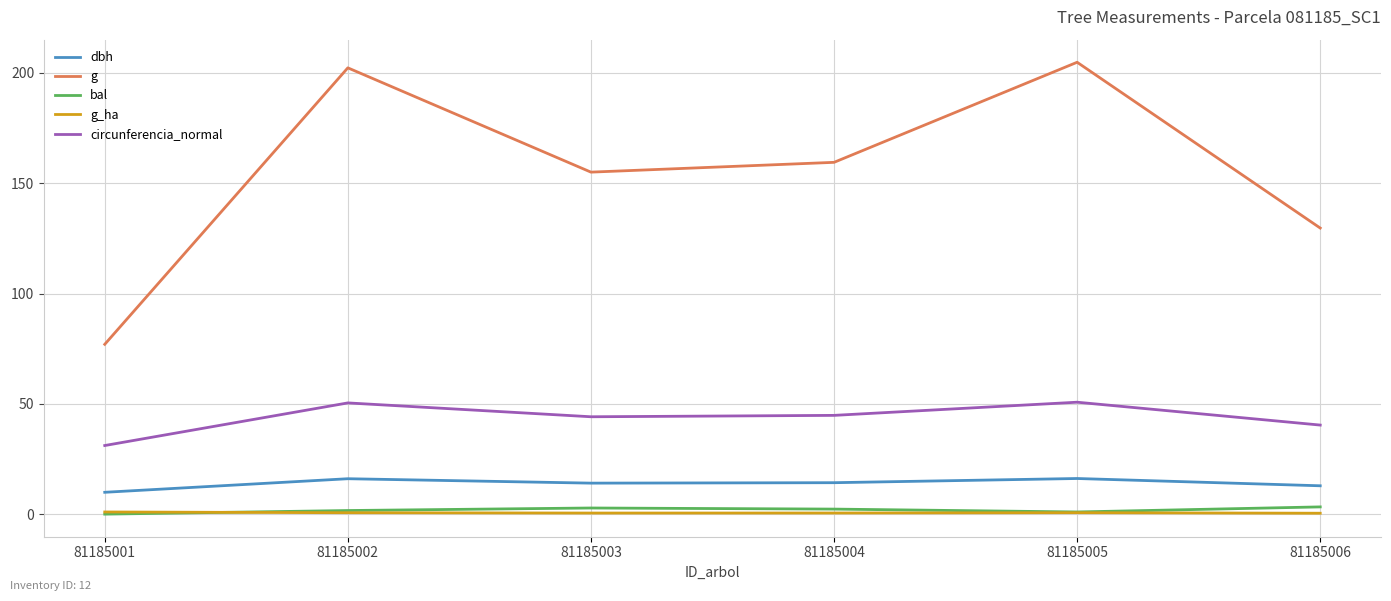

Is it true that dbh equals 14.2 at 81185004?

True